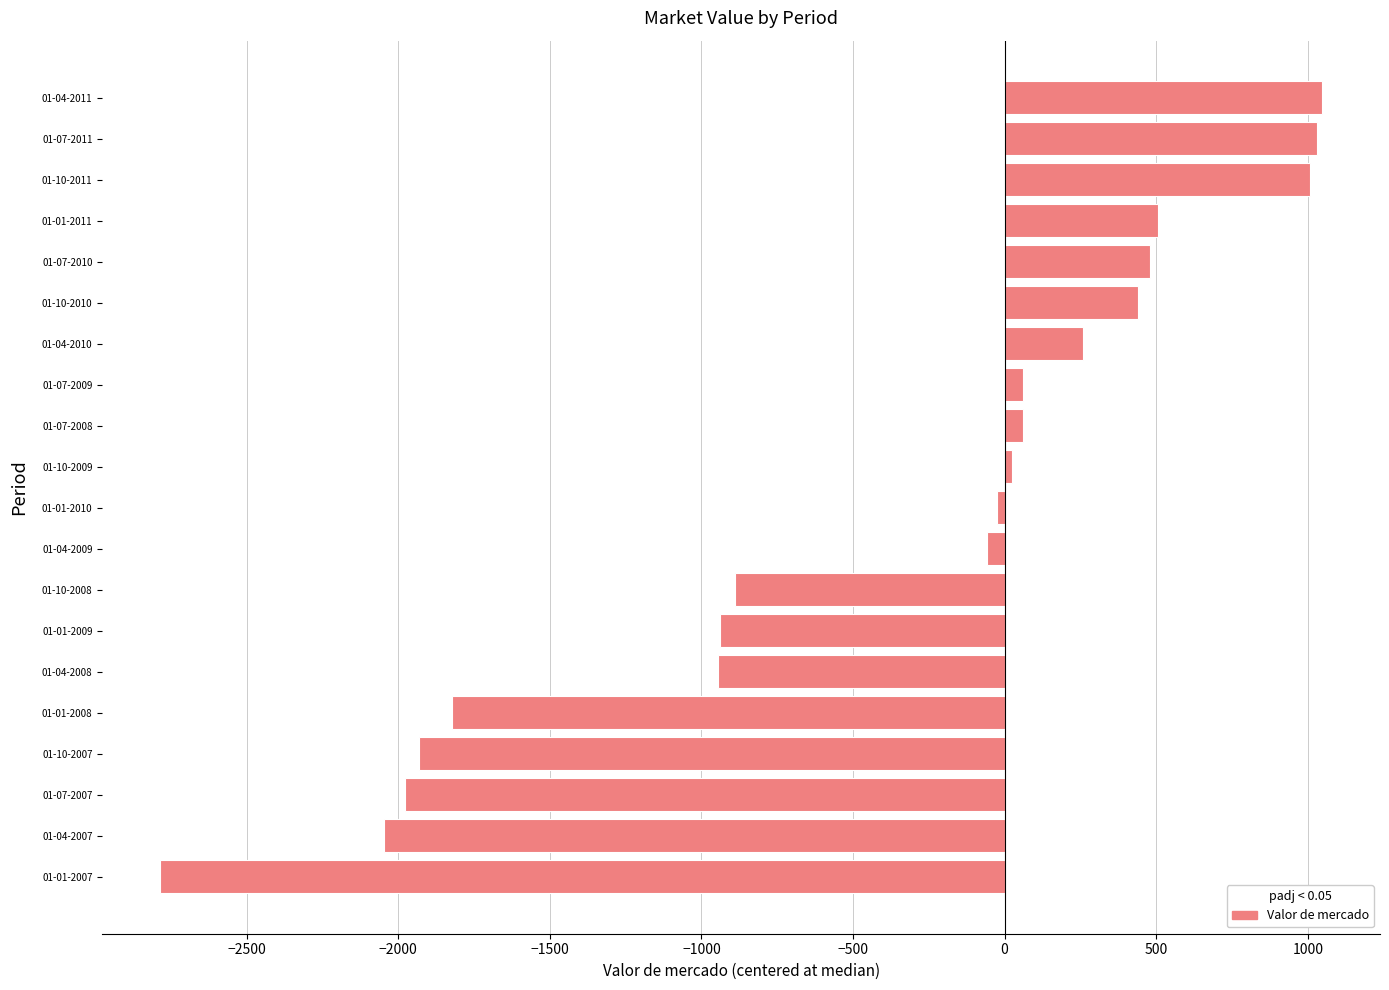

Between 01-01-2008 and 01-04-2008, which is larger?

01-04-2008